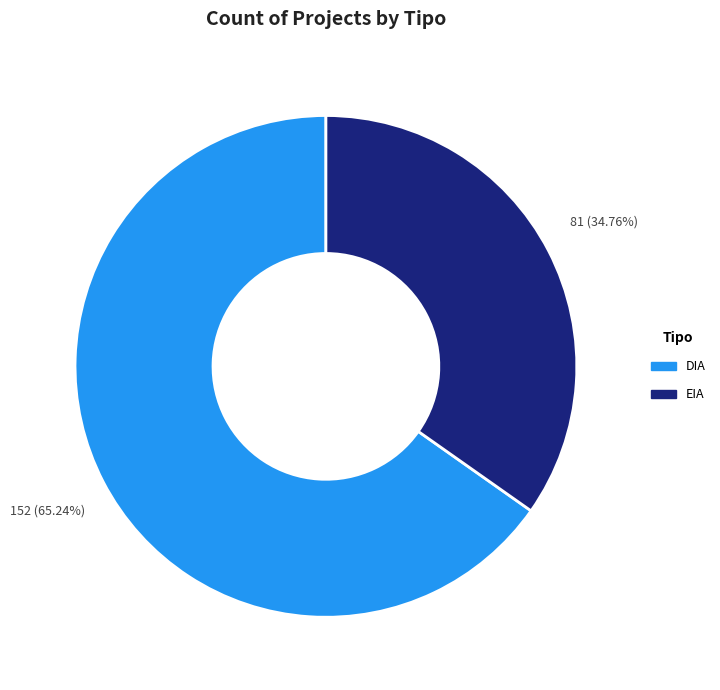

Which slice is the smallest?

EIA